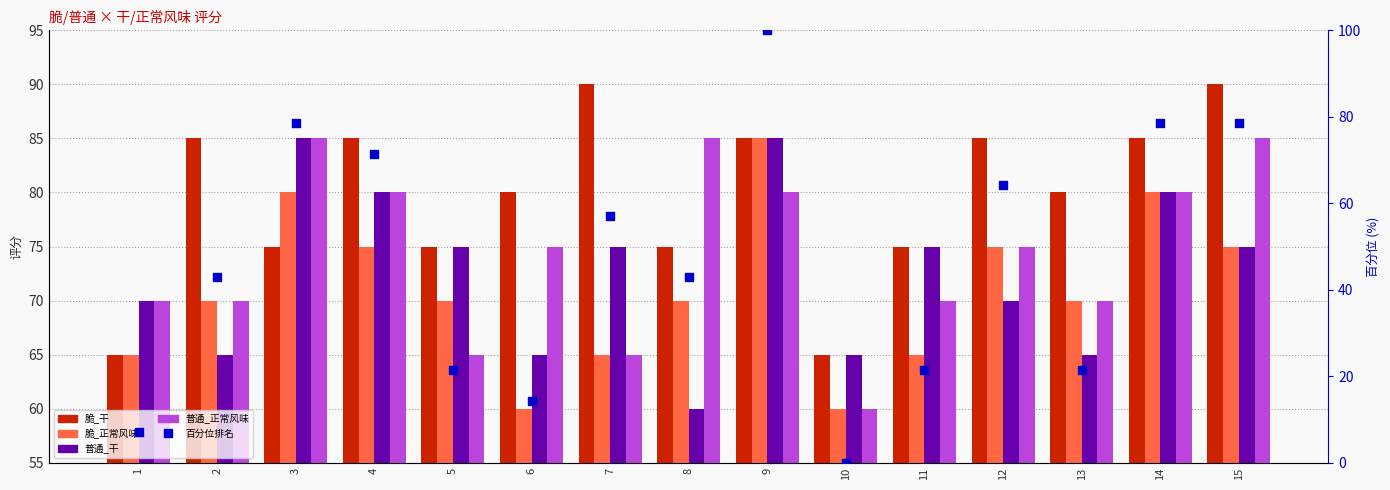

At which category is the sum across all series the highest?

9